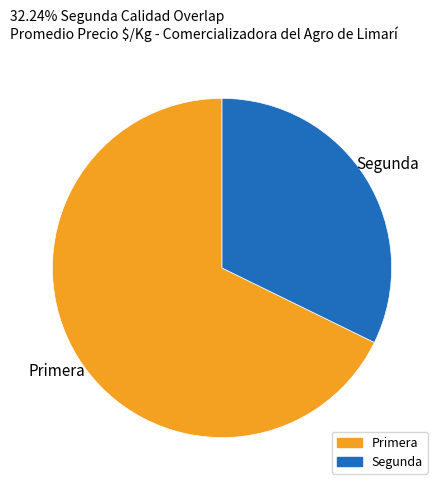

Combined, do Primera and Segunda account for over 50%?

Yes